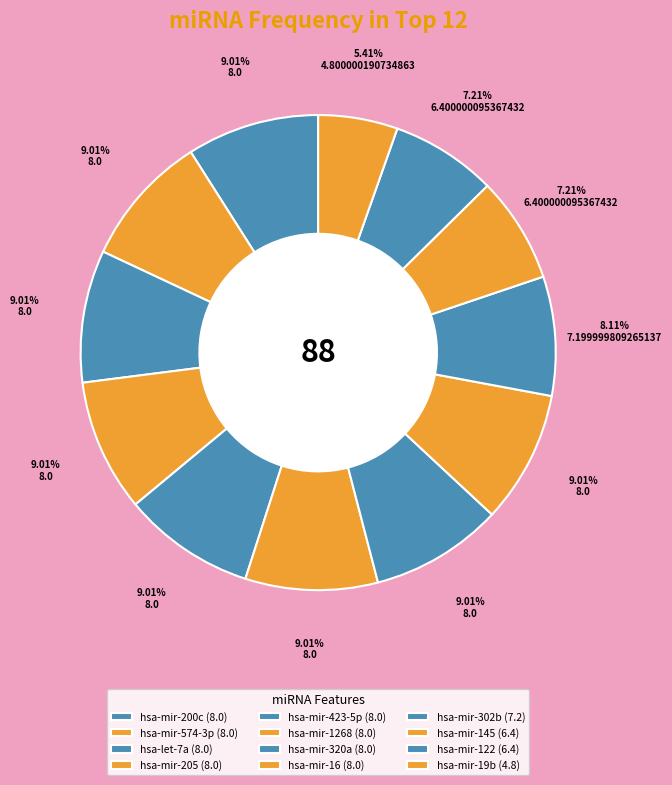

Does any single category account for the majority?

No